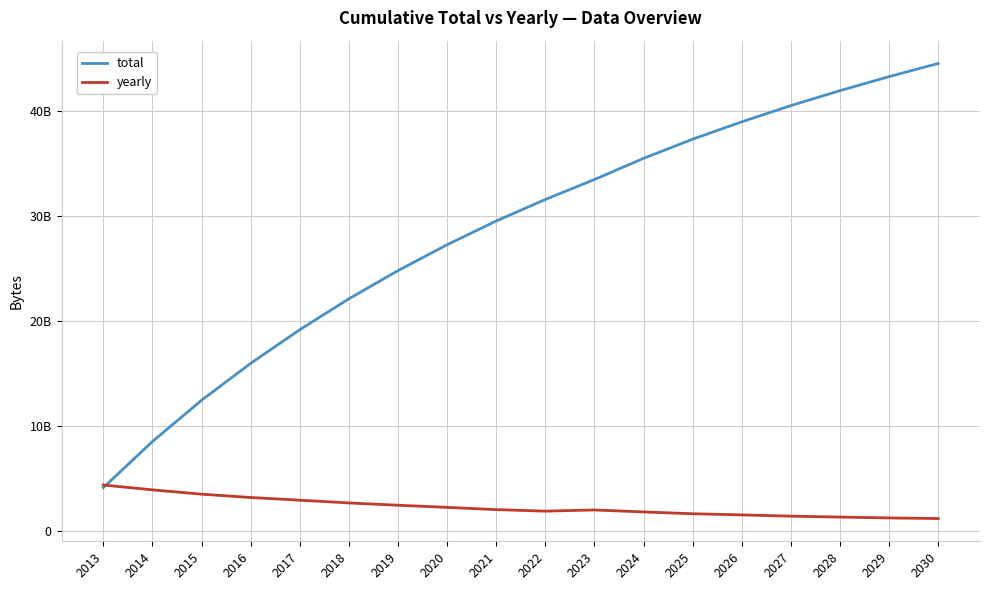

How many interior local valleys does the yearly series have?

1